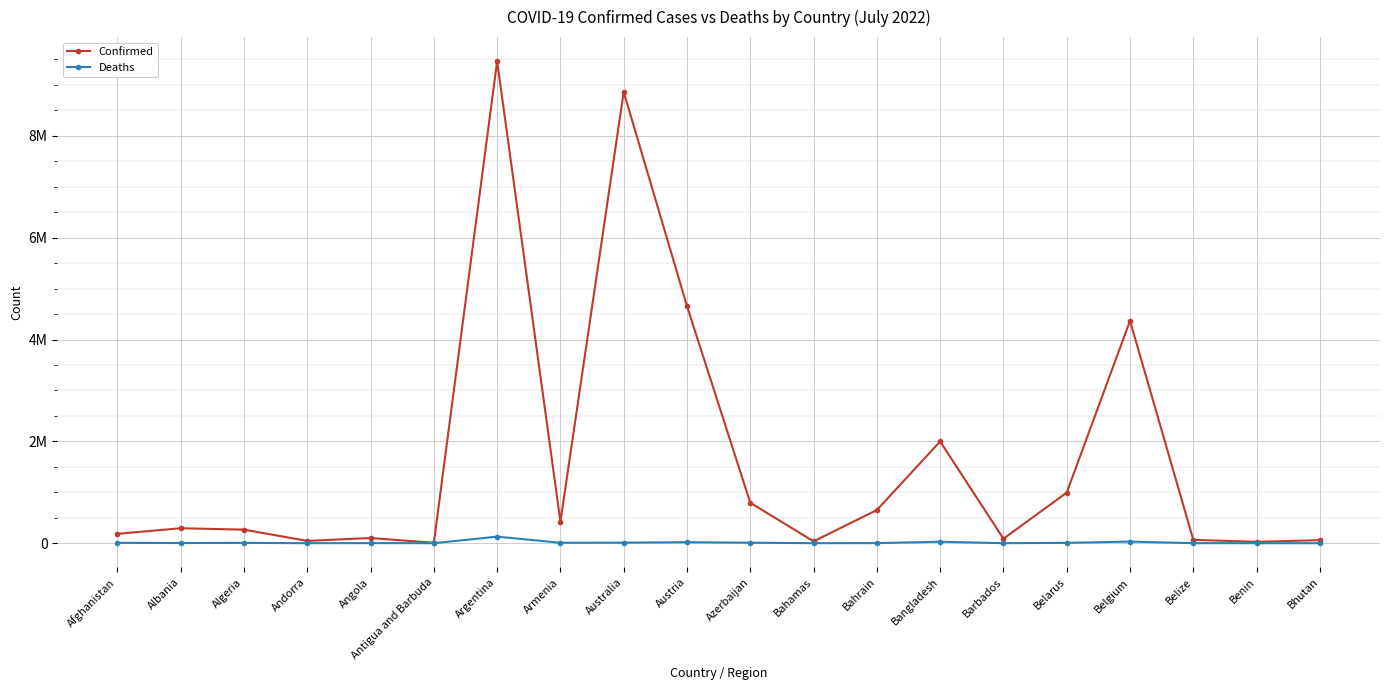

Is it true that Confirmed equals 36656 at Benin?

False